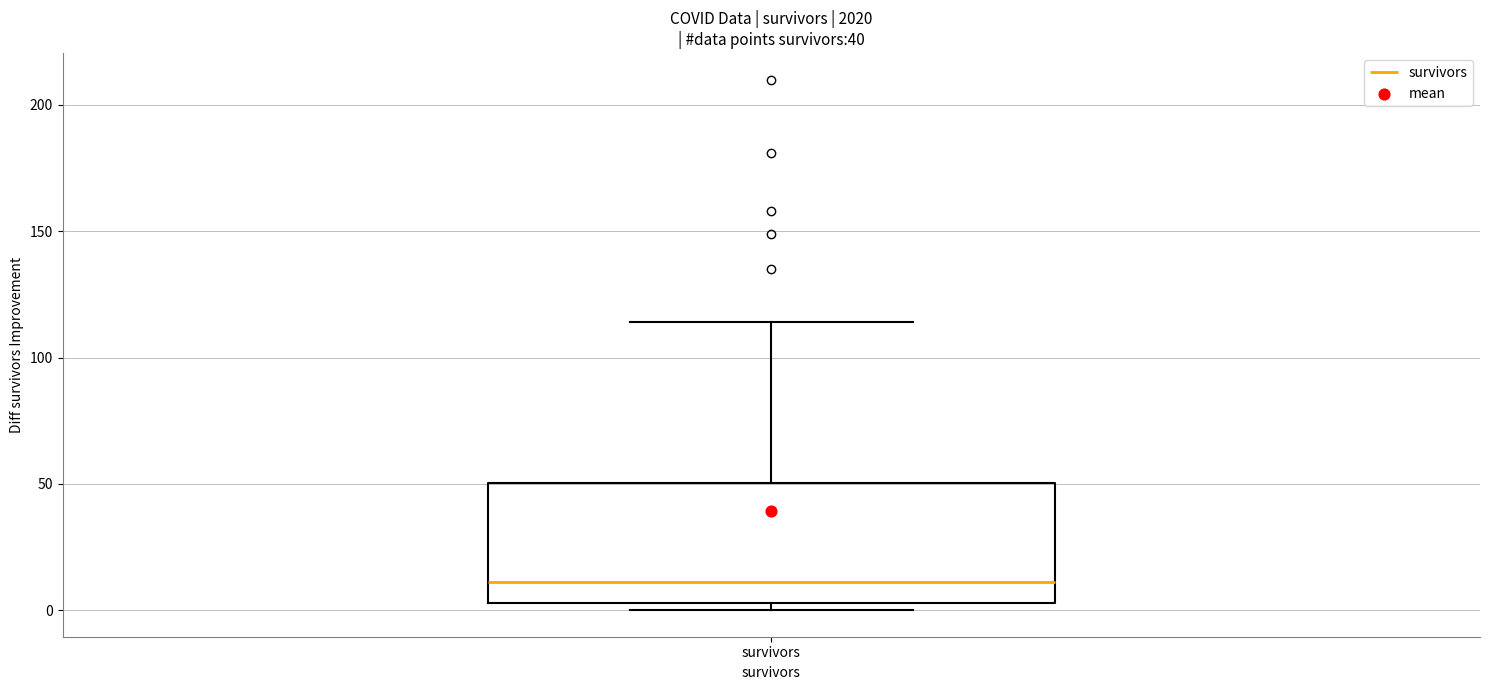

Where is the upper edge of the box for survivors on the y-axis? The values are not printed on the chart, so give them approximately, as read against the axis.

50